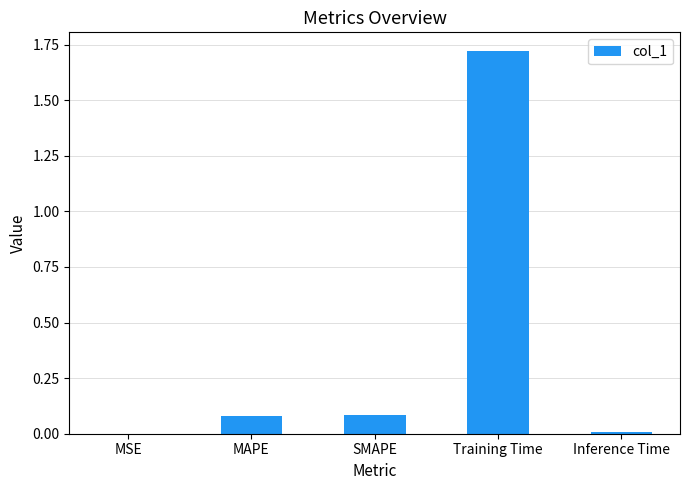

True or false: the data shows 0.0 at MSE.

True